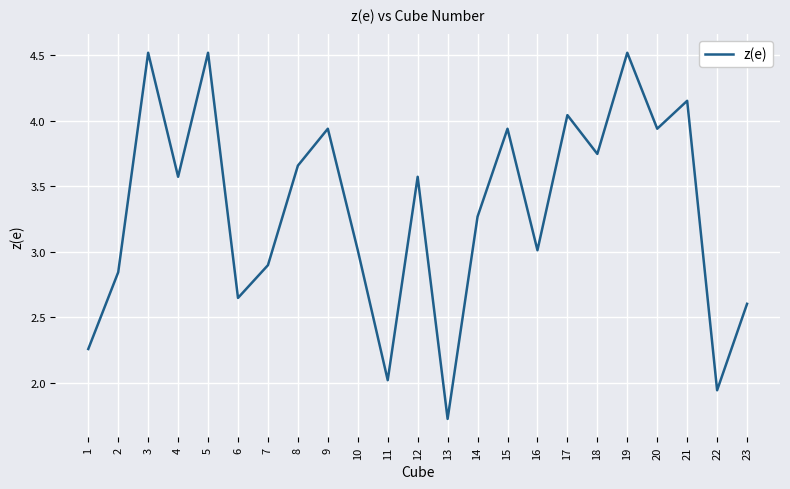

Which has a higher value, 7 or 8?

8